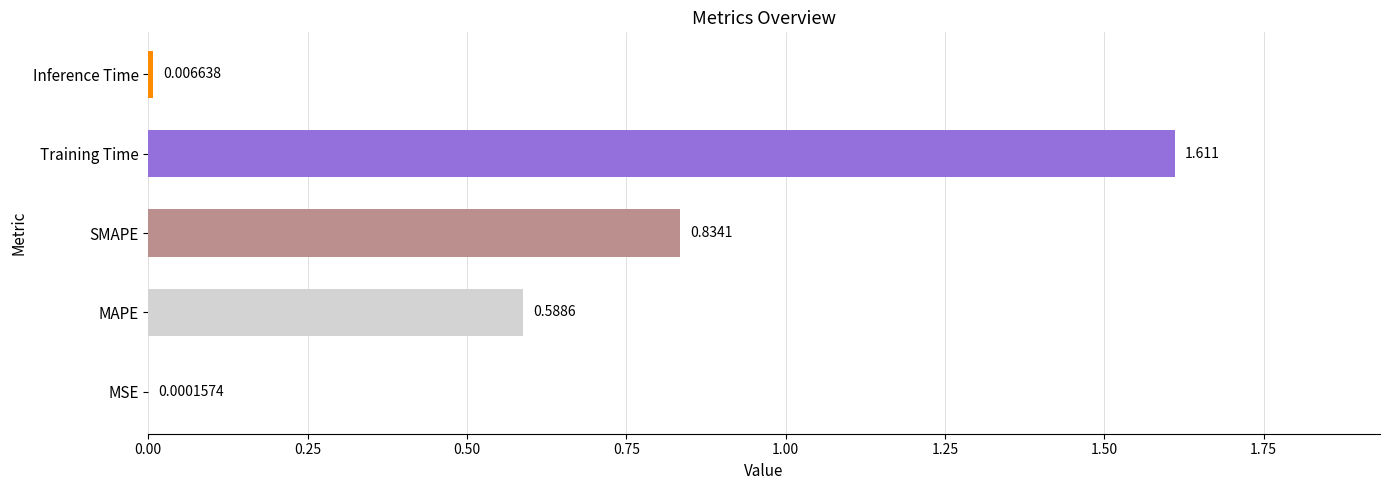

Which has a higher value, Inference Time or Training Time?

Training Time